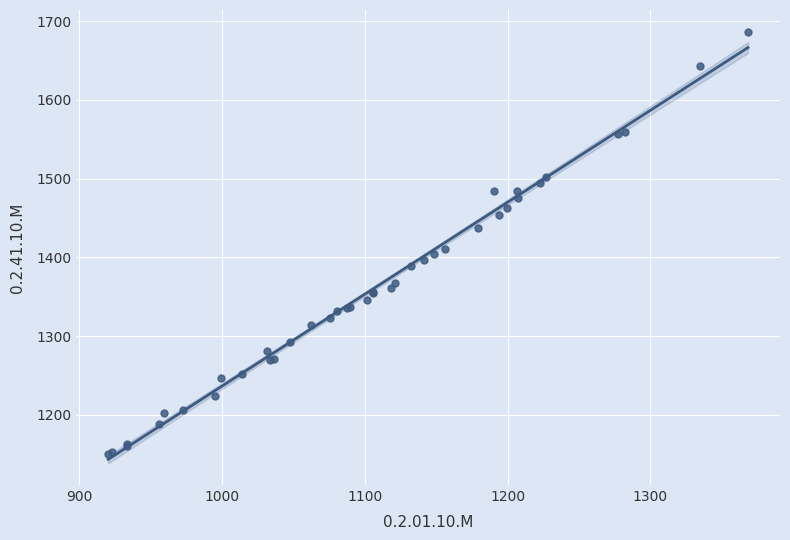

What Y value in the scatter plot is closest to 1418?

1410.9